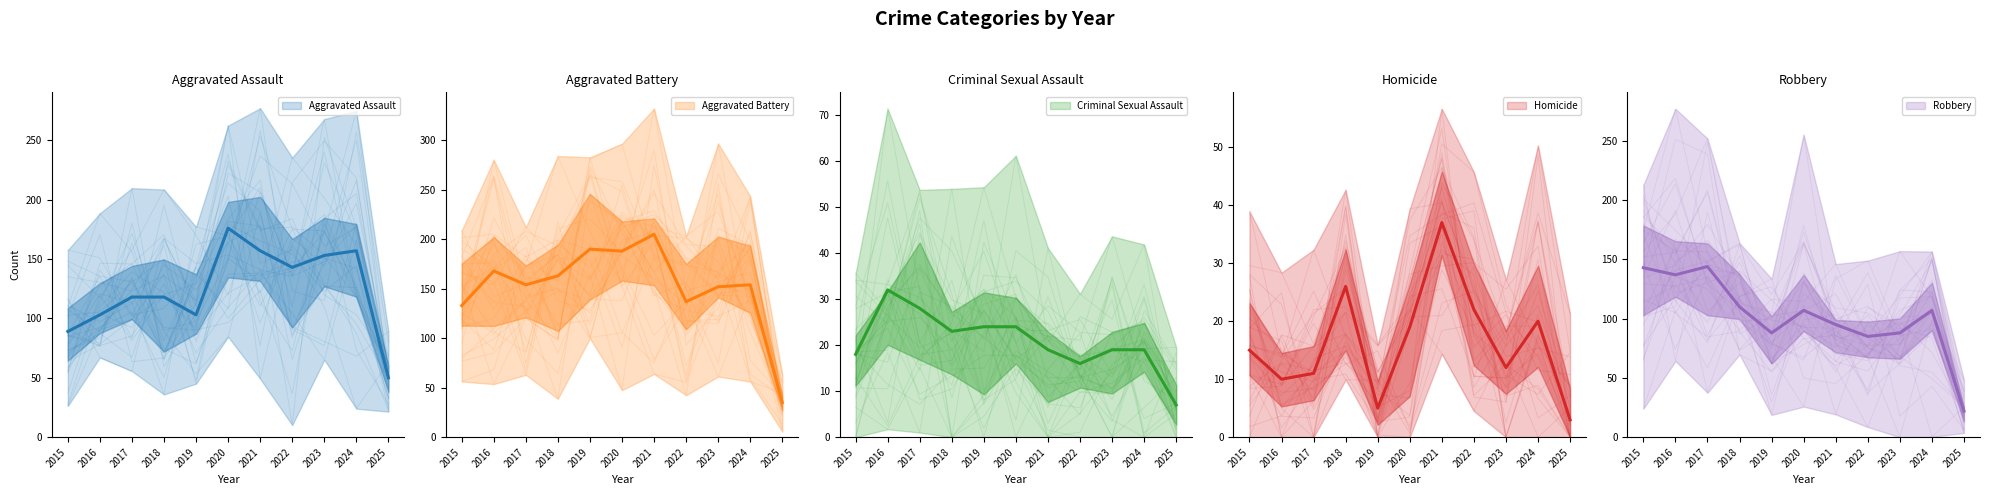

What is the smallest value displayed?

3